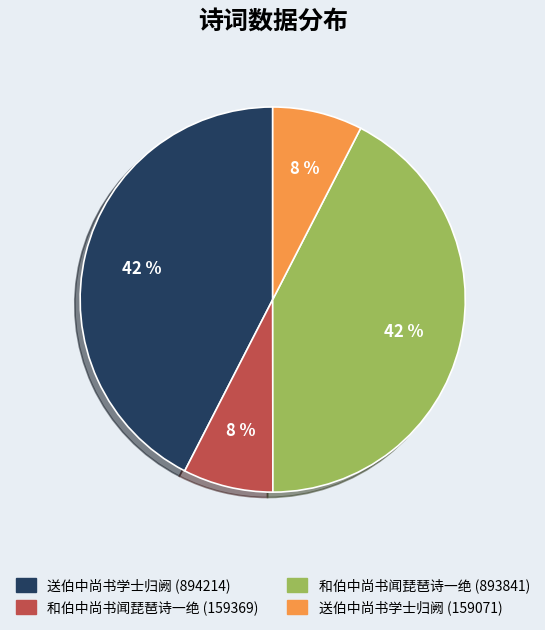

What percentage is the 送伯中尚书学士归阙 (159071) slice, to the nearest percent?

8%